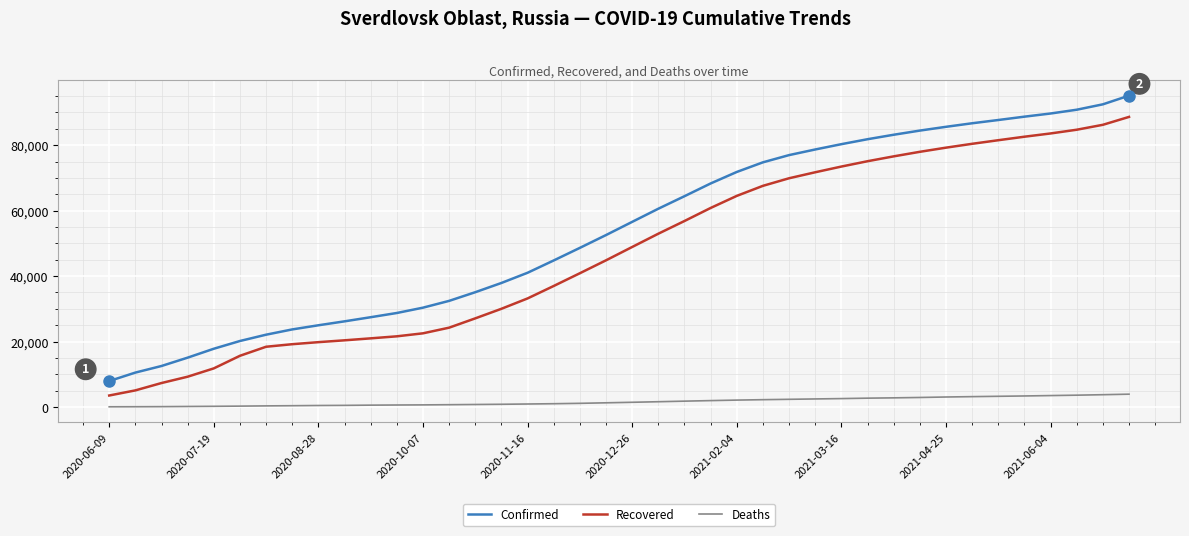

What is the difference between the maximum and minimum values in the Recovered series?

85151